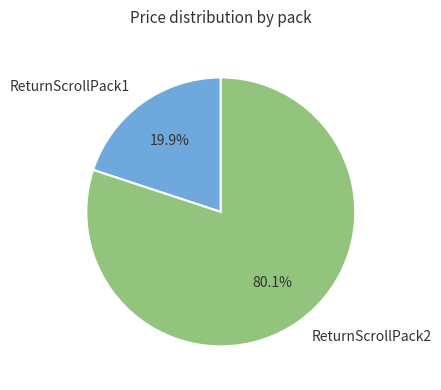

Count the number of slices in the pie.

2